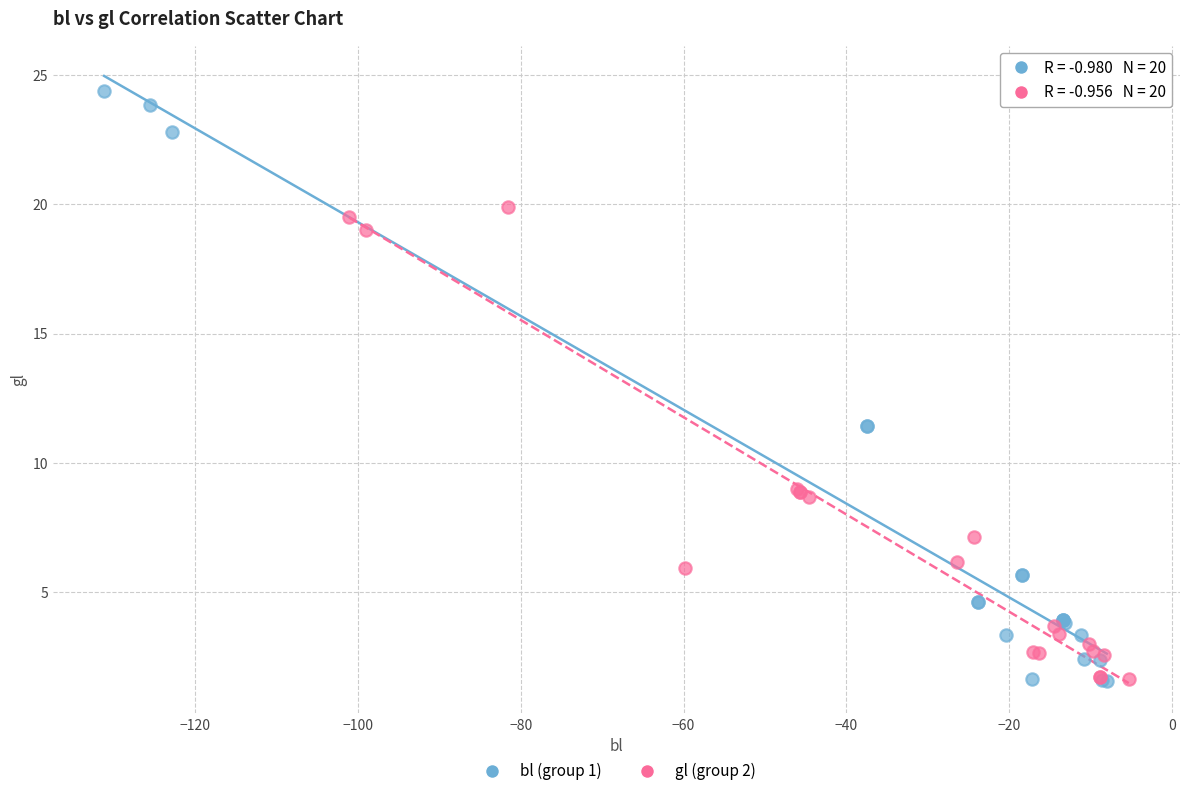

Which series has the largest Y range (max minus min)?

bl (group 1)